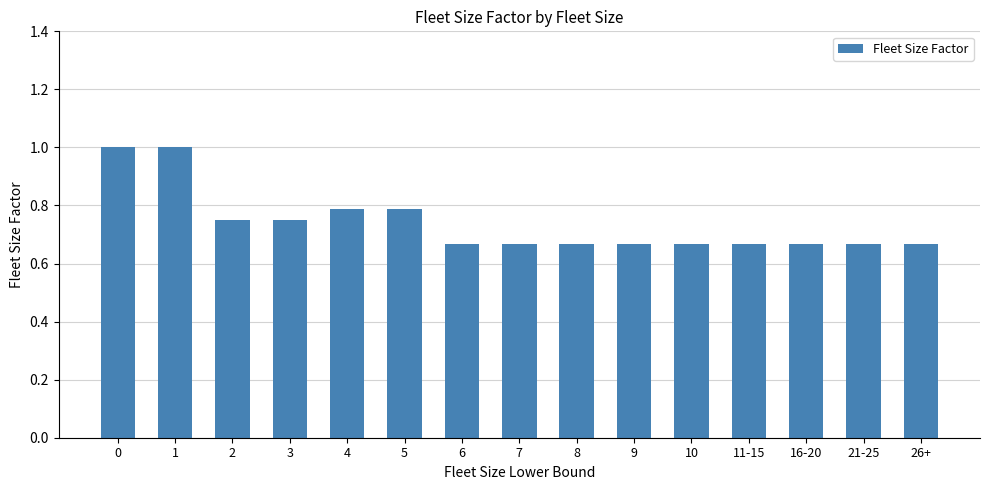

What is the maximum value shown in the chart?

1.0